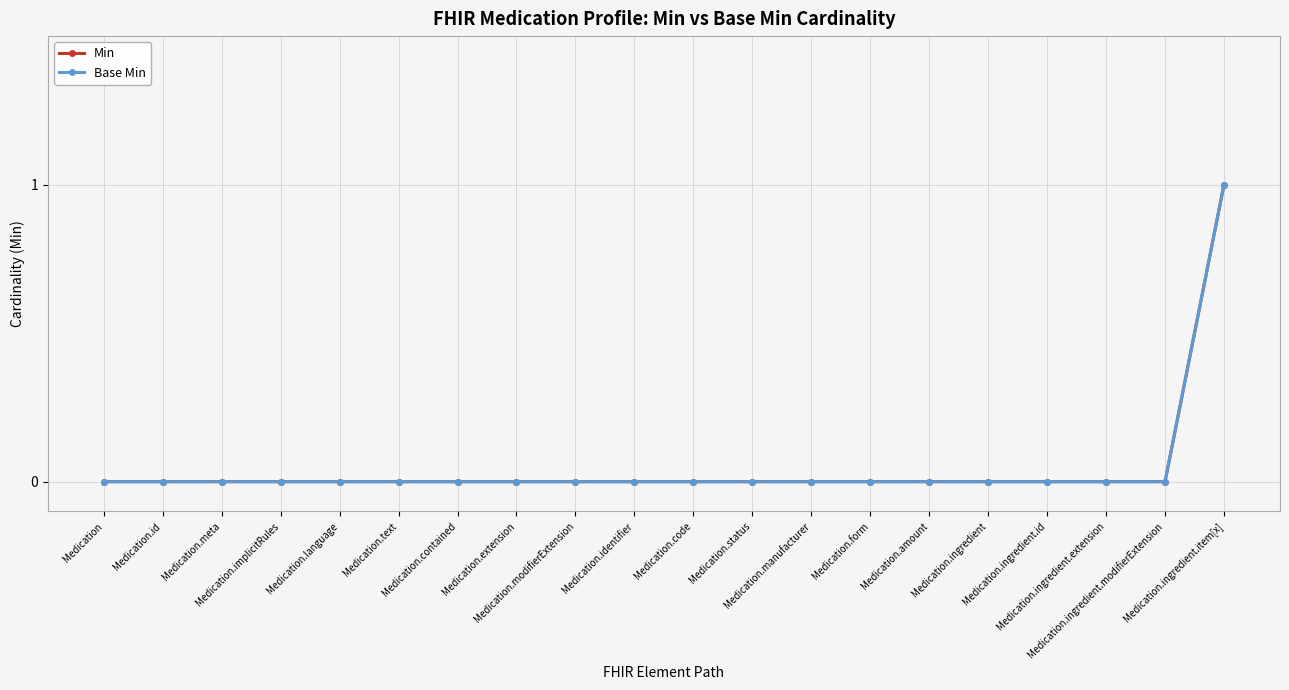

Is this an area chart (filled region under the line)?

No